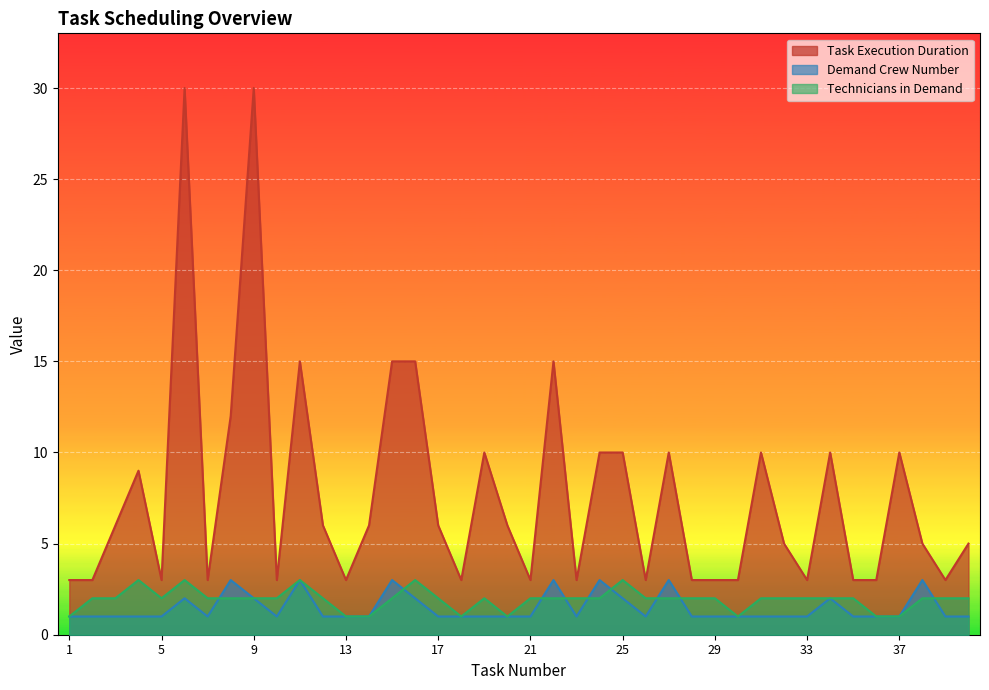

Which series ends up on top after the final intersection of Demand Crew Number and Technicians in Demand?

Technicians in Demand